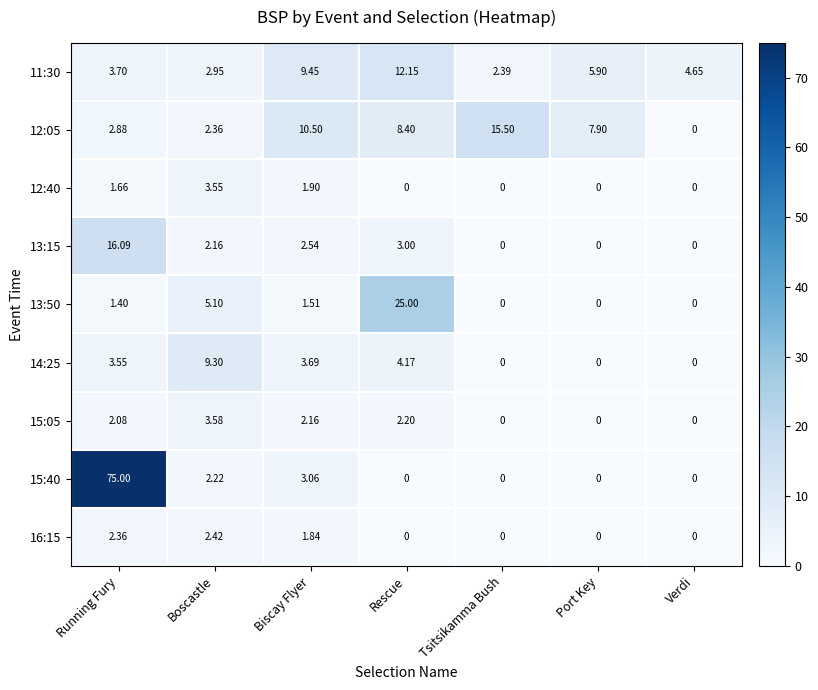

List the labels in order of 11:30 value, largest first.

Rescue, Biscay Flyer, Port Key, Verdi, Running Fury, Boscastle, Tsitsikamma Bush